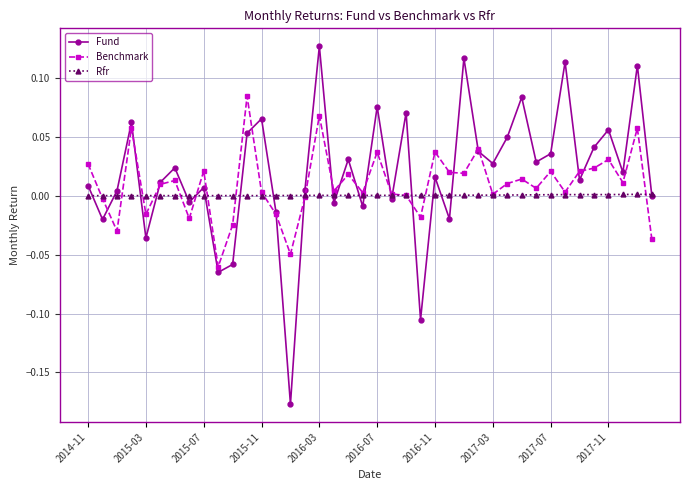

Rank the series by their maximum value, from lowest to highest.

Rfr, Benchmark, Fund